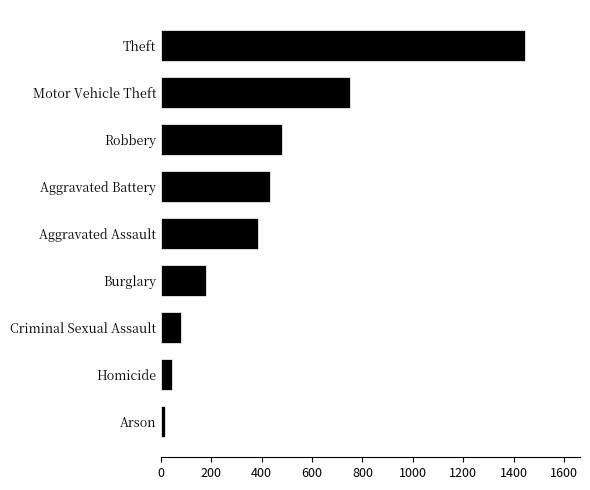

At which category does the chart reach its peak across all series?

Theft